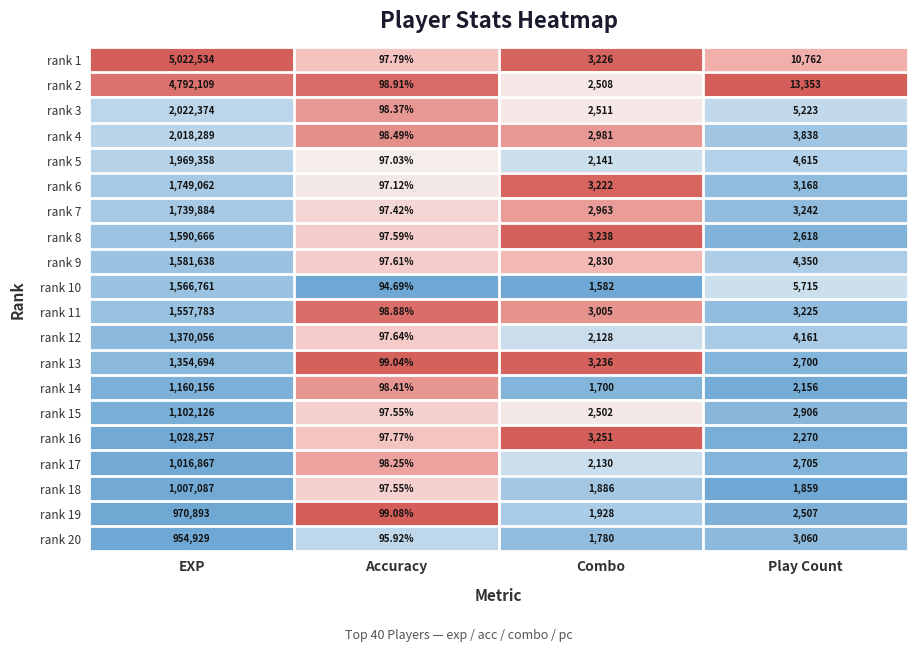

List the series in order of their peak value, lowest first.

rank 20, rank 19, rank 18, rank 17, rank 16, rank 15, rank 14, rank 13, rank 12, rank 11, rank 10, rank 9, rank 8, rank 7, rank 6, rank 5, rank 4, rank 3, rank 2, rank 1